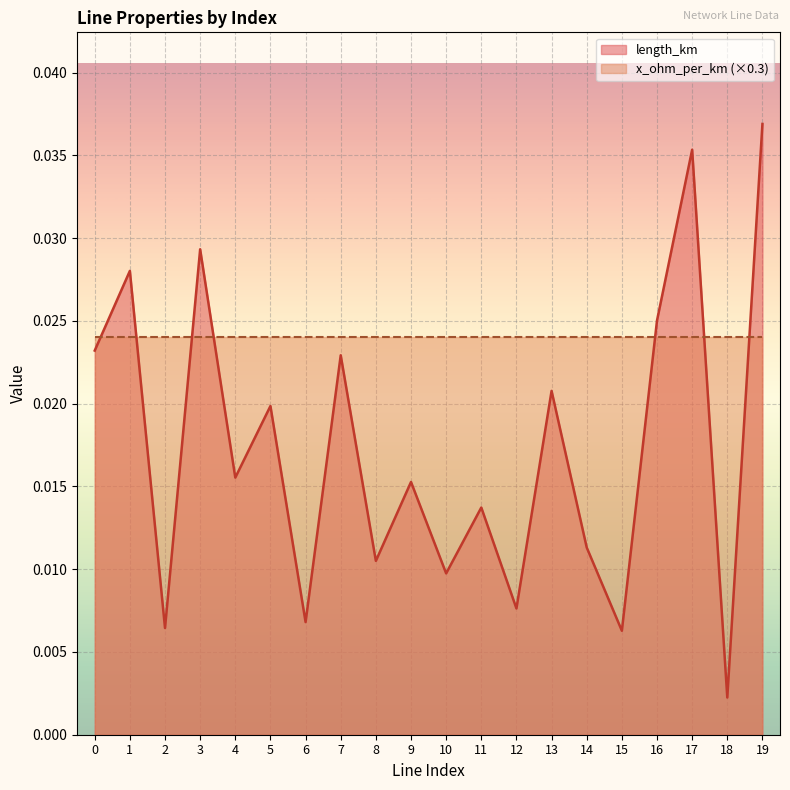

True or false: the data has more than 2 interior local peaks.

True